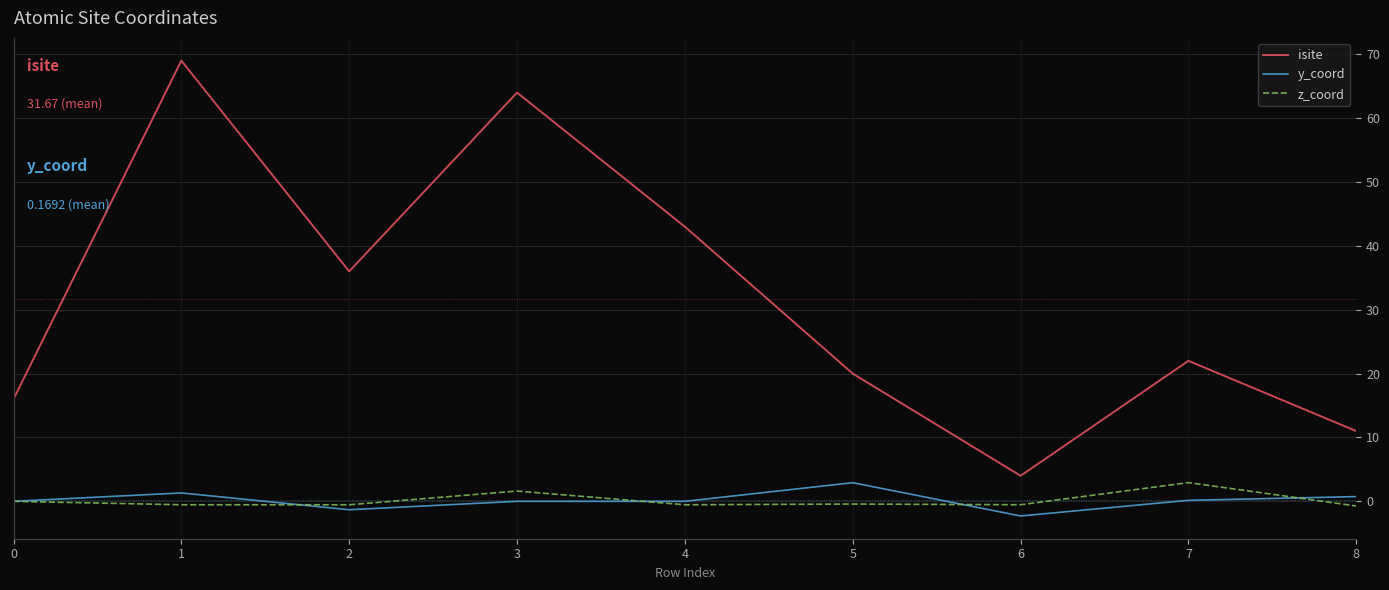

Is this an area chart (filled region under the line)?

No